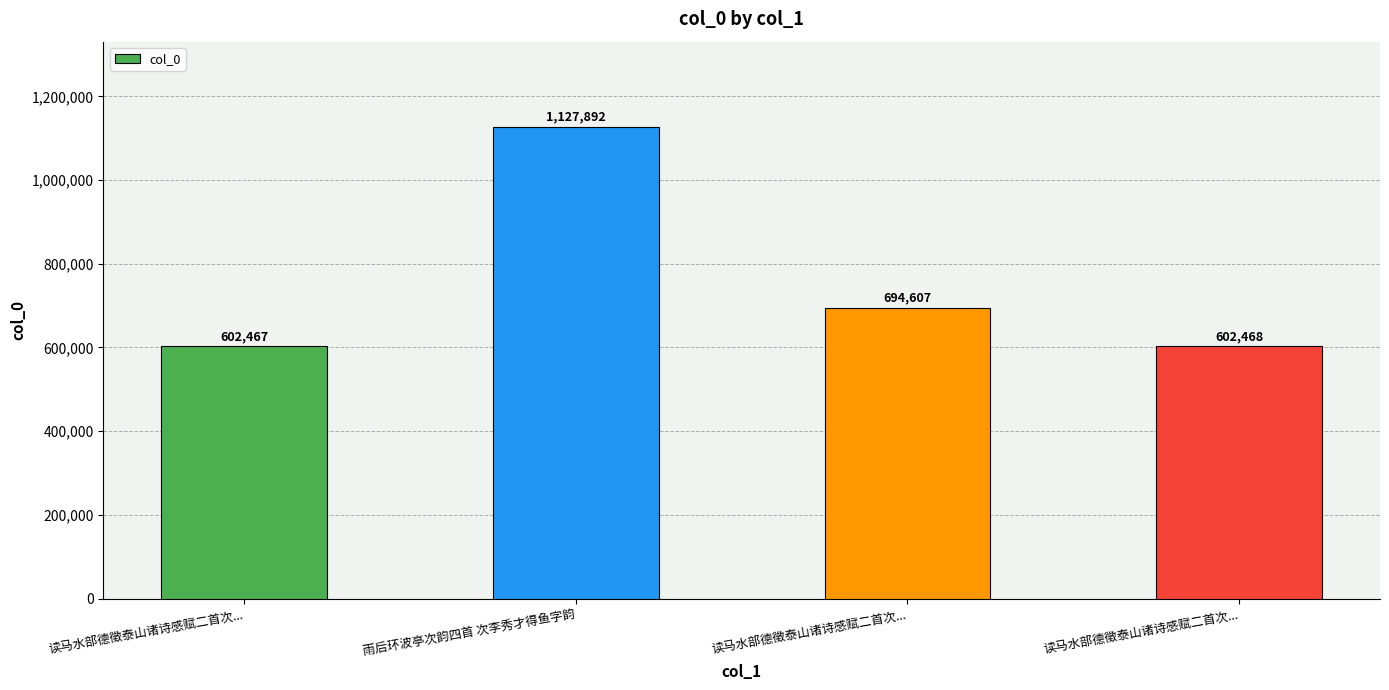

What is the label of the 1st bar from the left?

读马水部德徵泰山诸诗感赋二首次...